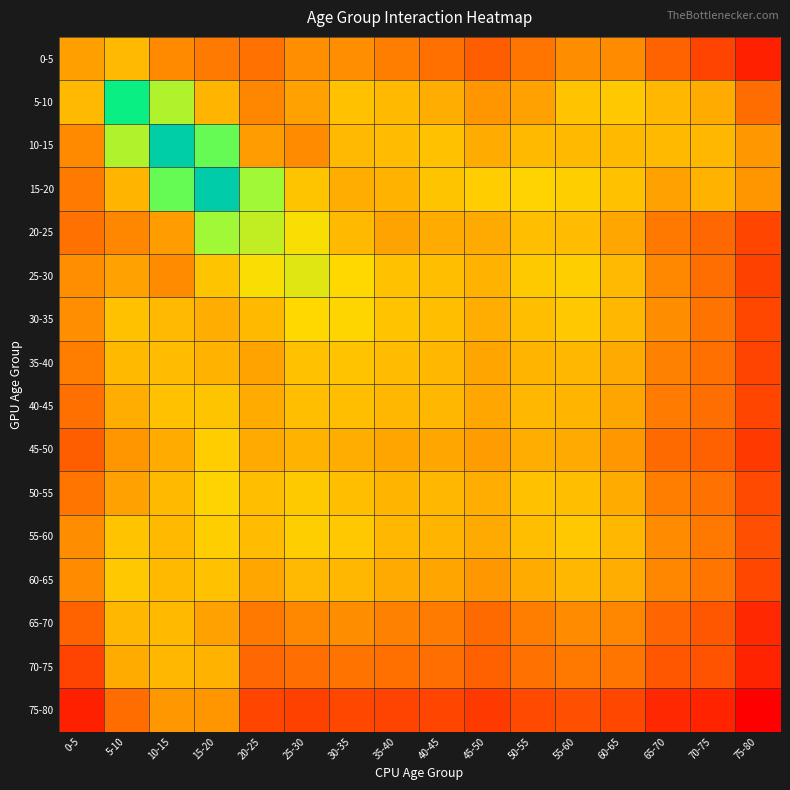

What is the greatest value displayed?

5.0